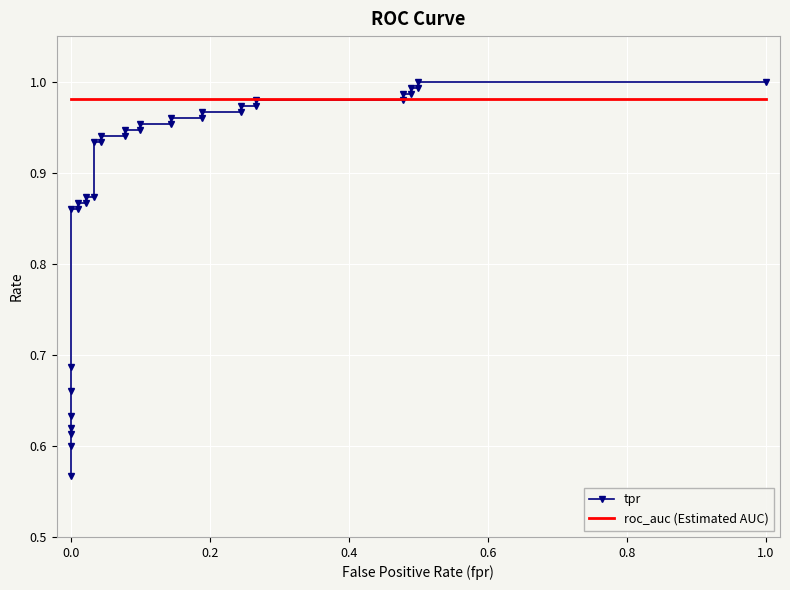

How many categories are shown in the chart?

35